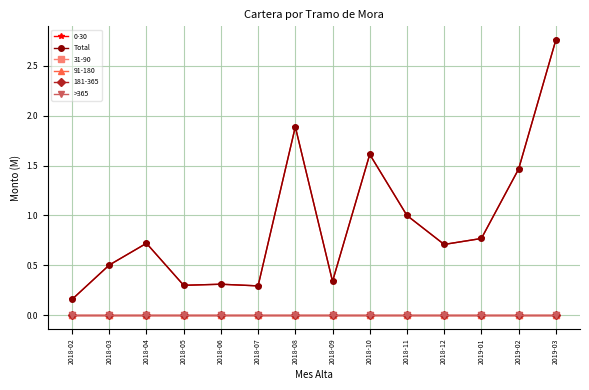

Is this an area chart (filled region under the line)?

No